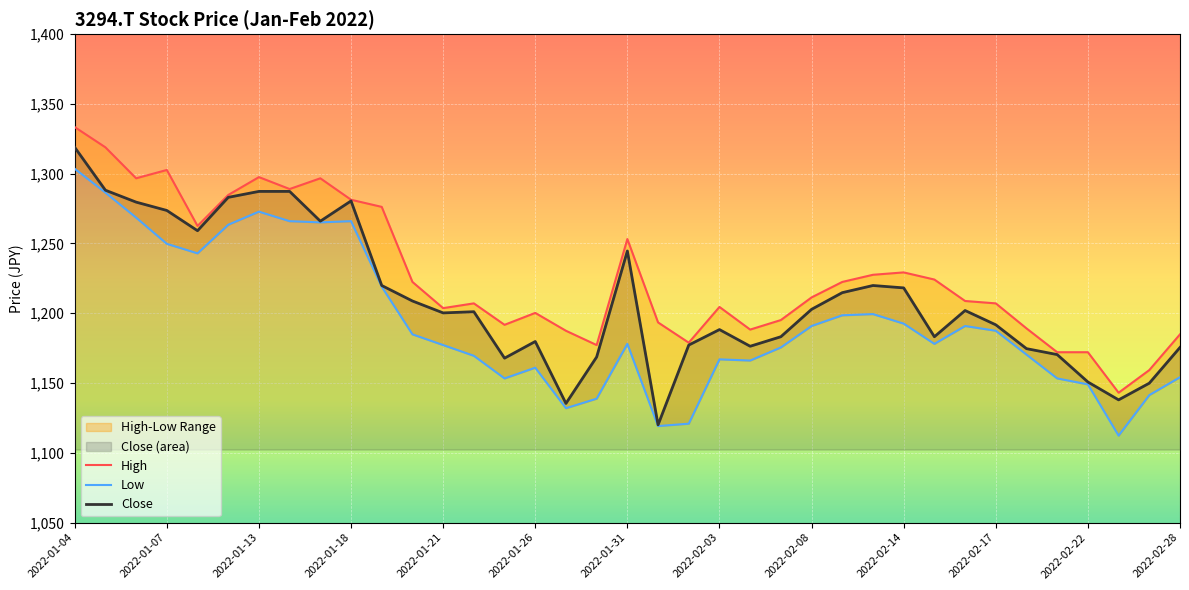

True or false: High and Close intersect in this chart.

False